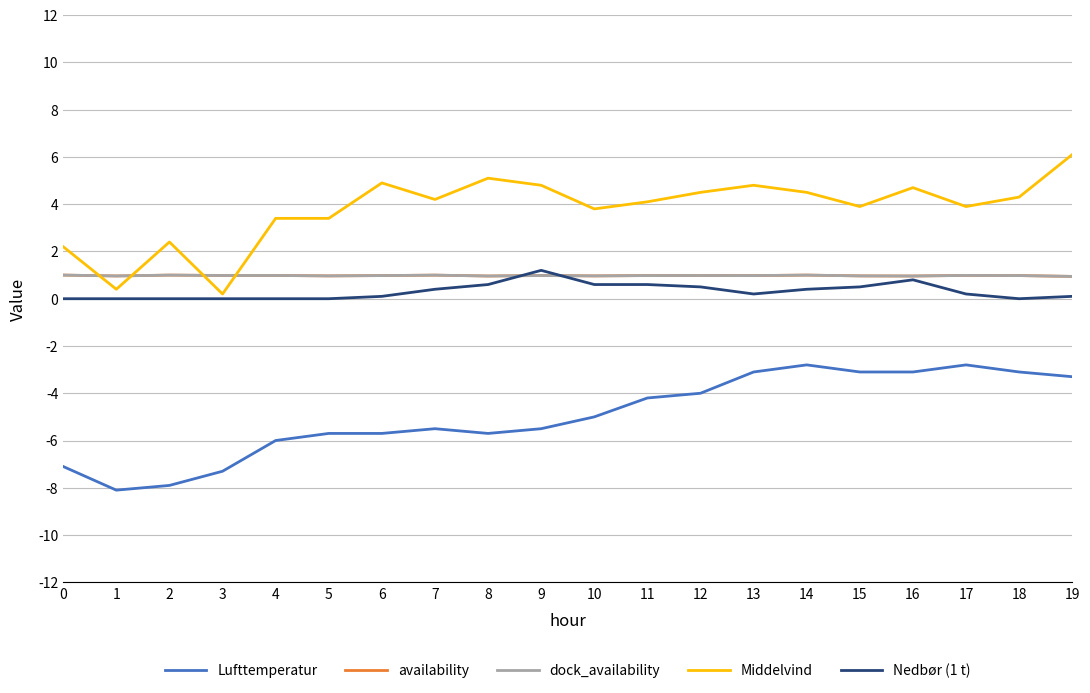

How many interior local valleys does the dock_availability series have?

7